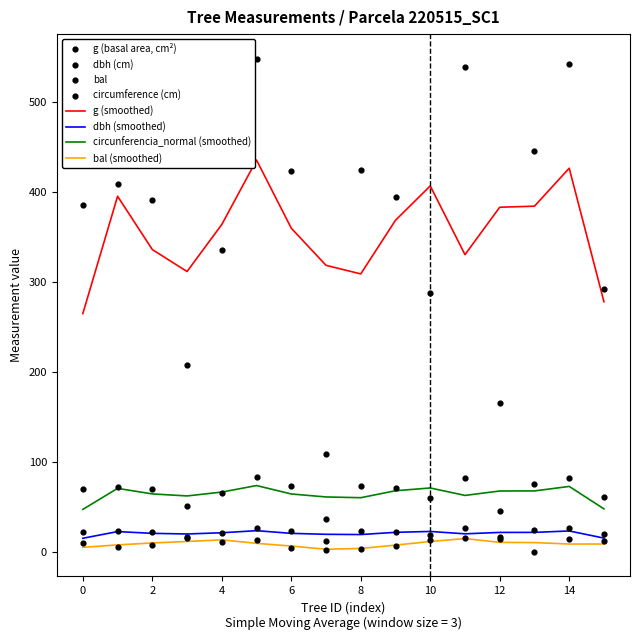

True or false: g (smoothed) and circunferencia_normal (smoothed) intersect in this chart.

False